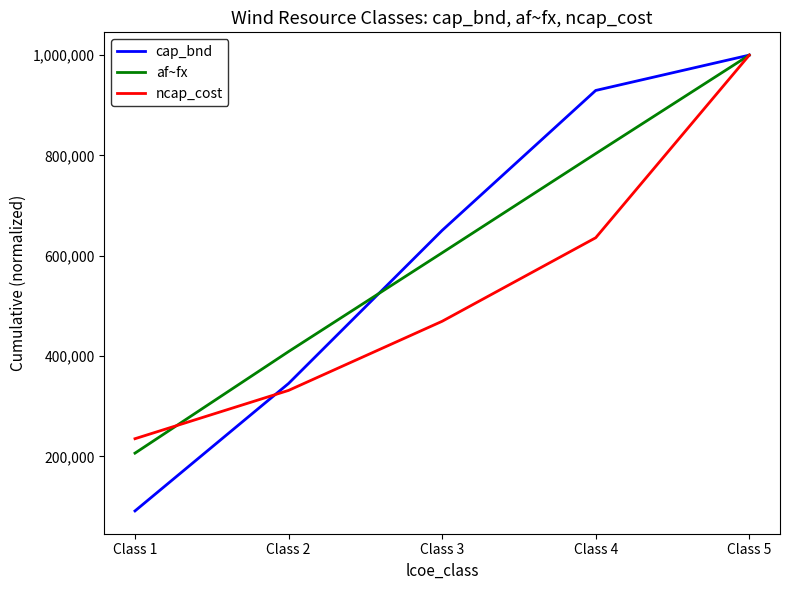

The value of cap_bnd at Class 3 is 650622.3. True or false?

True